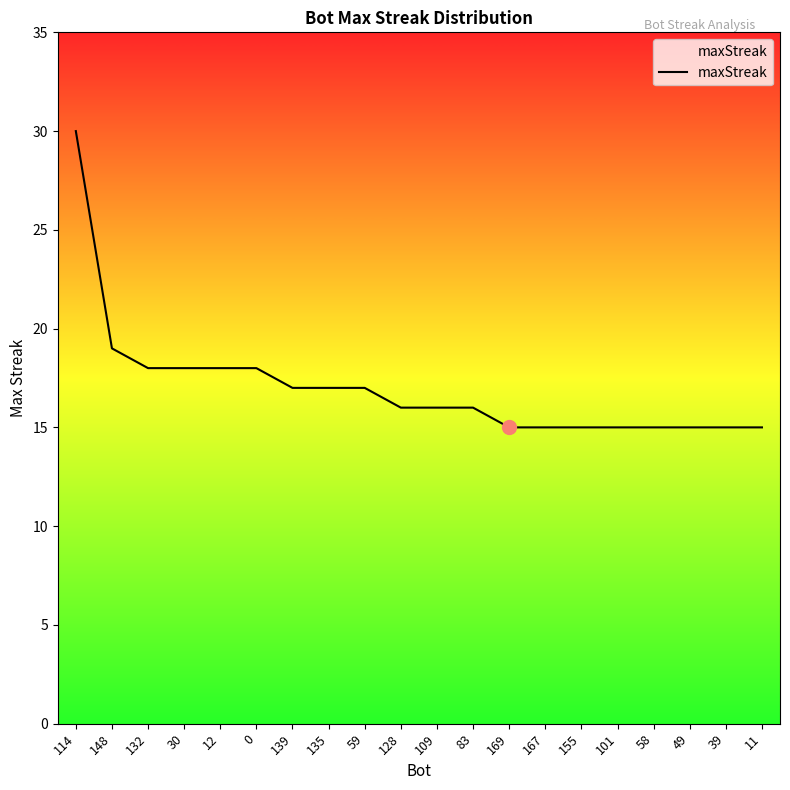

At which label is the value closest to 22?

148